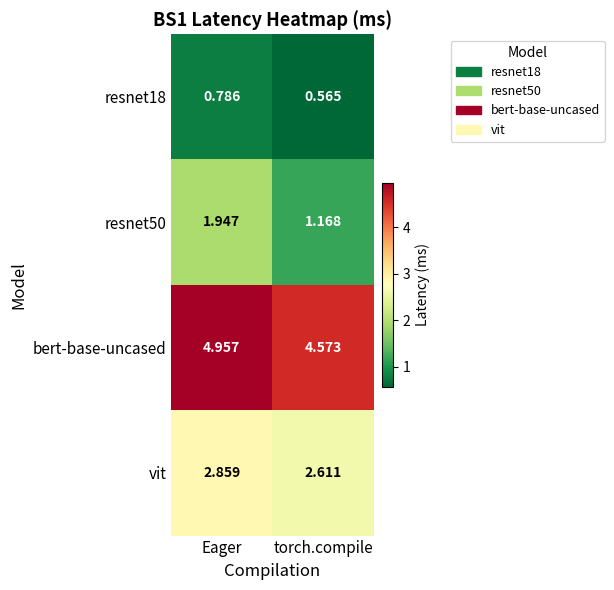

Where is resnet50 nearest to the value 1?

torch.compile